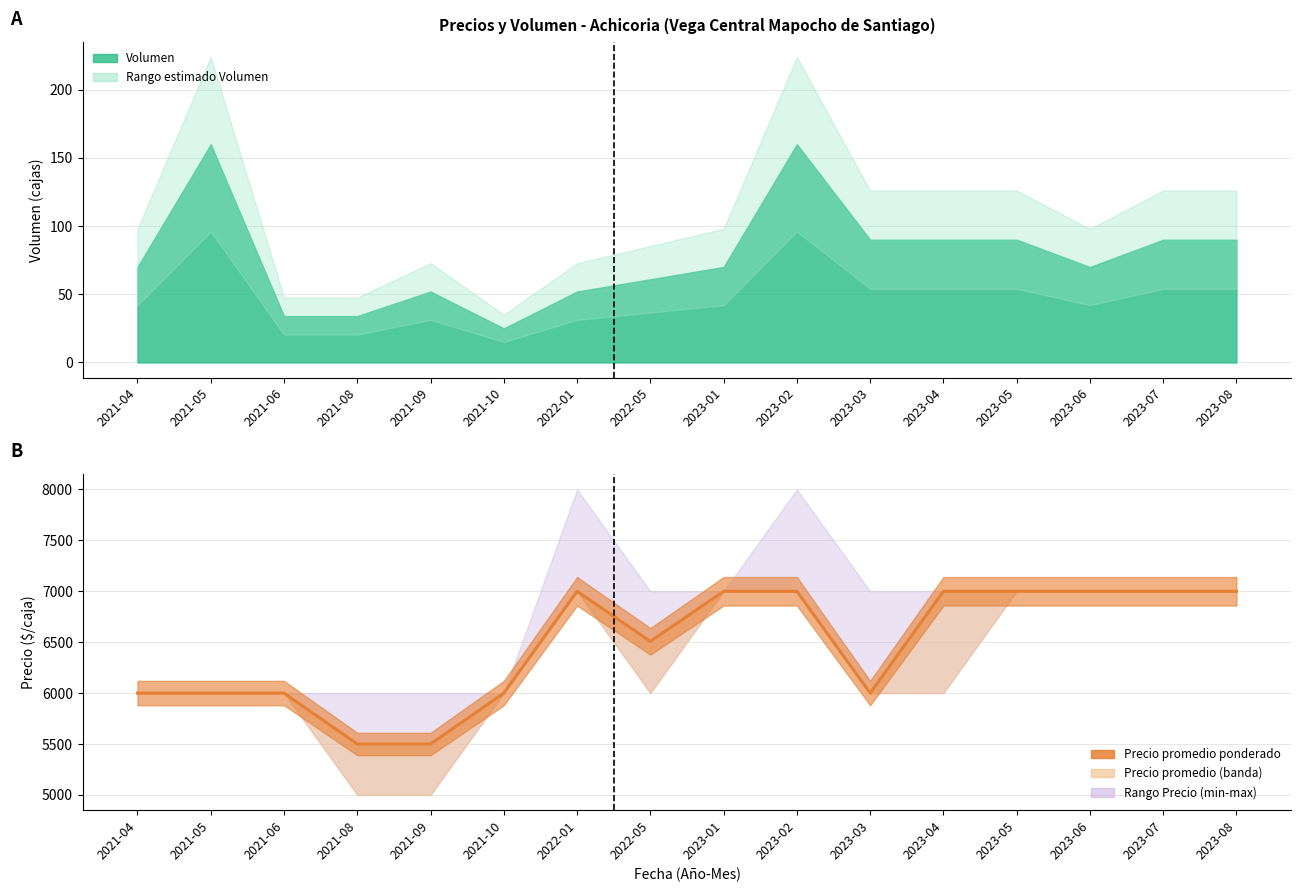

How many interior local peaks (higher than both neighbors) does the data have?

1